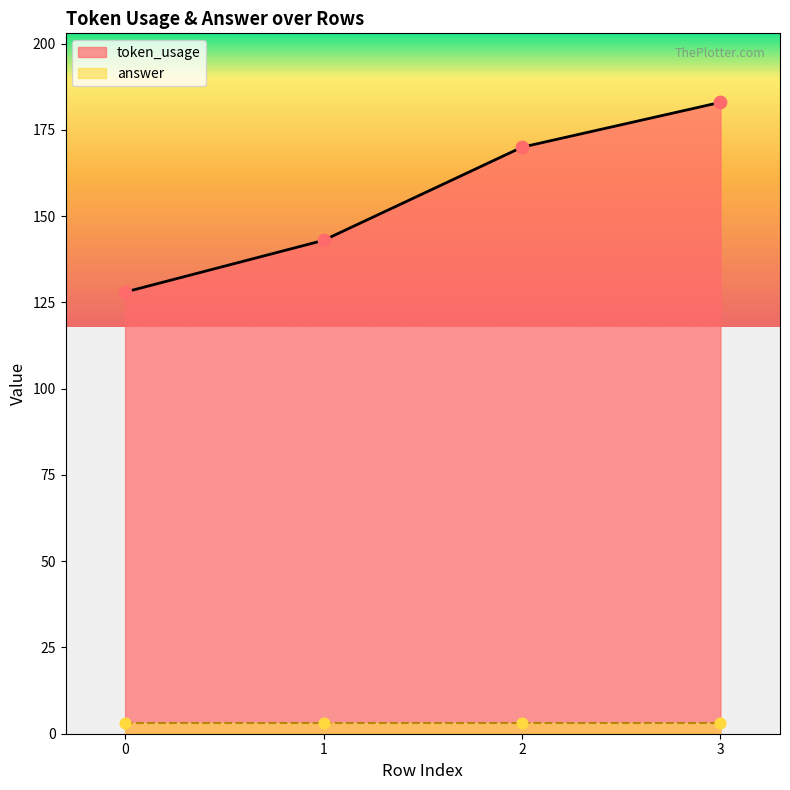

Between 0 and 3, which is larger?

3